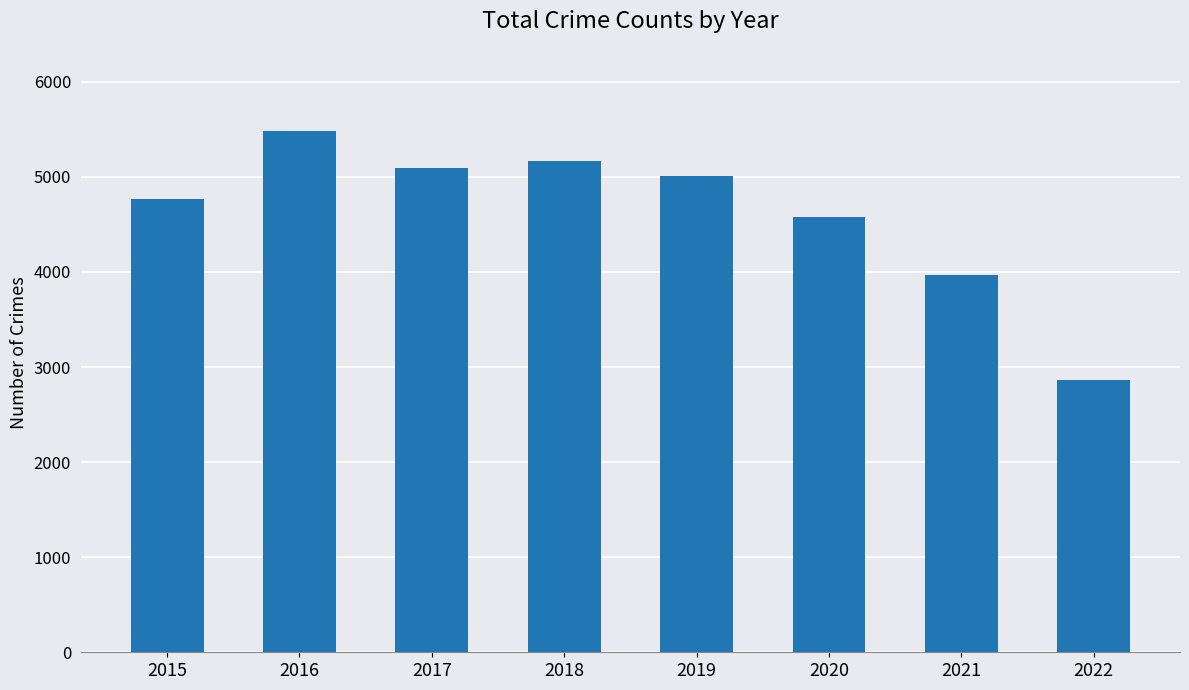

What is the value of the 2nd bar from the left?

5481